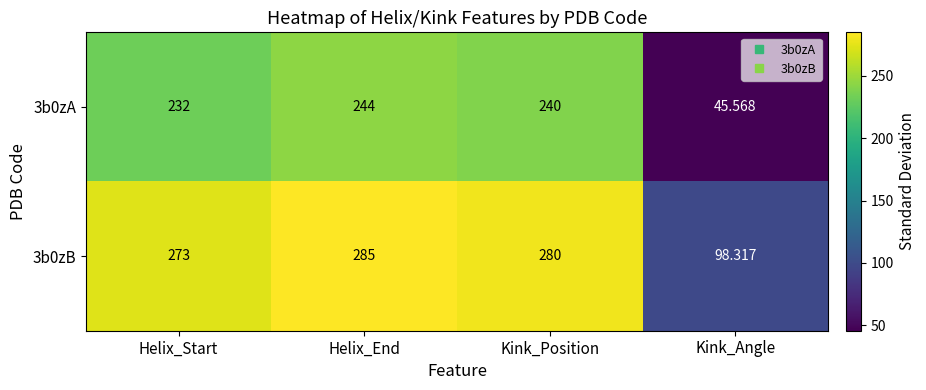

List the labels in order of 3b0zB value, largest first.

Helix_End, Kink_Position, Helix_Start, Kink_Angle